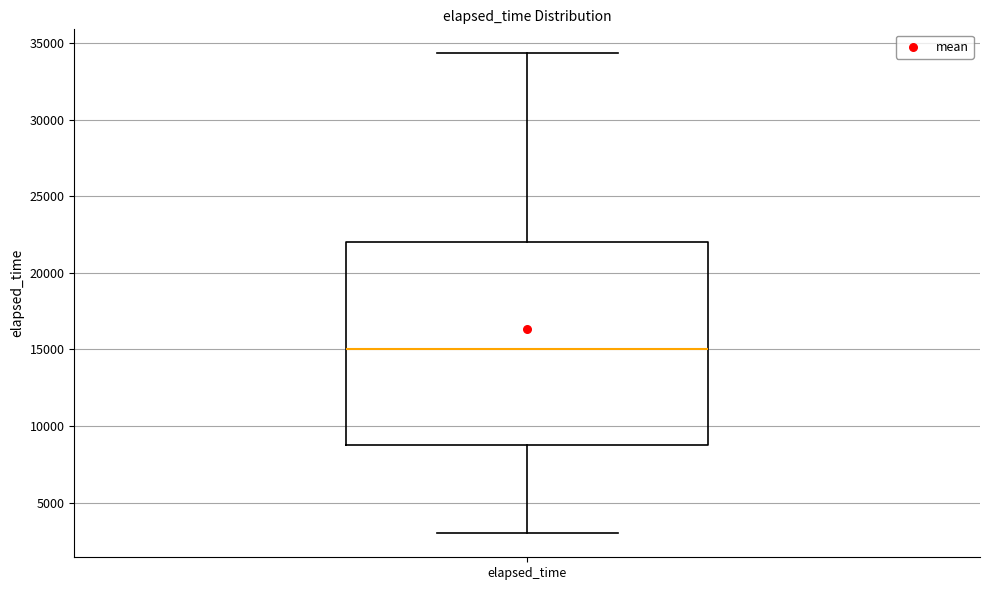

Where does the median line of the box for elapsed_time sit on the y-axis? The values are not printed on the chart, so give them approximately, as read against the axis.

15000